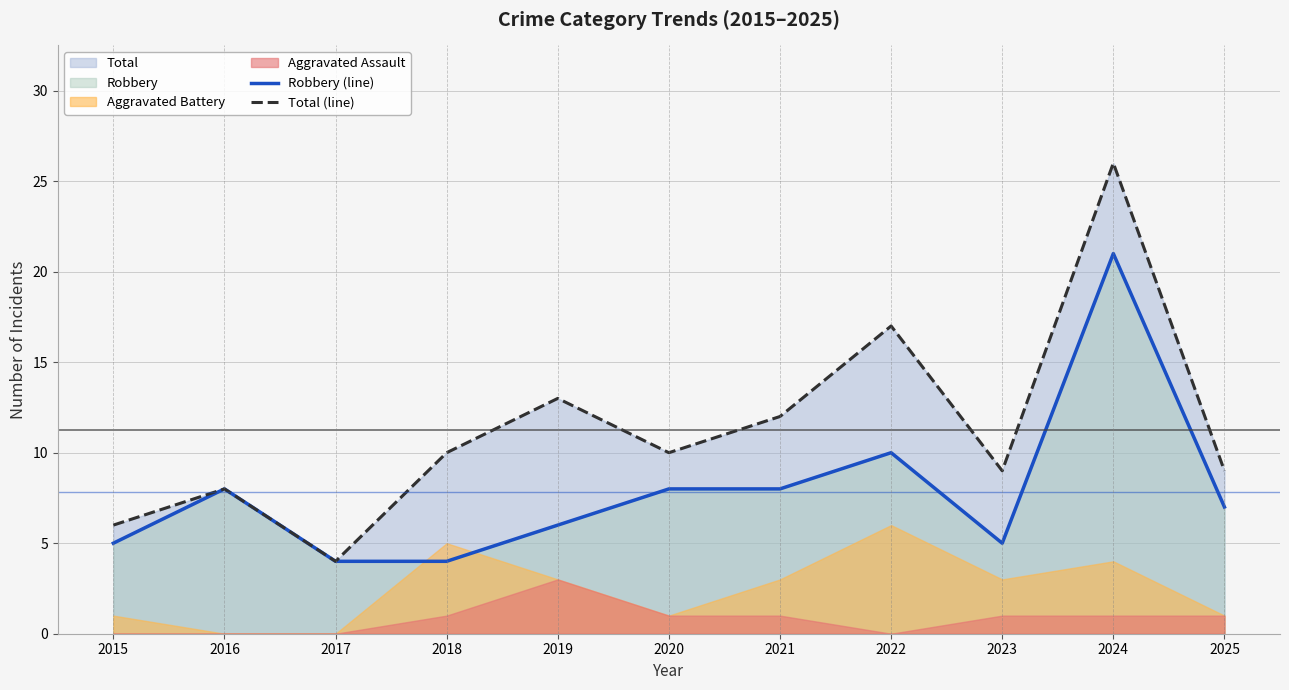

In Robbery (line), how many points are higher than both neighbors (excluding endpoints)?

3